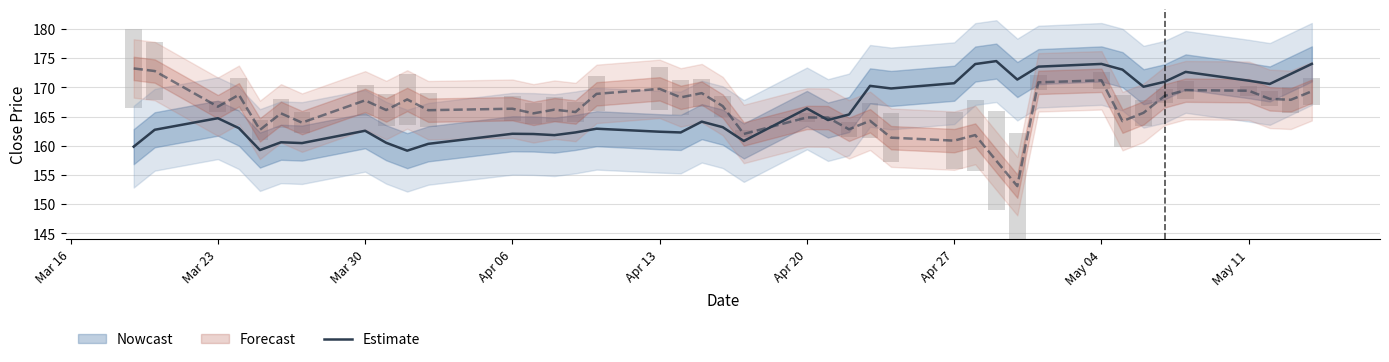

Does the chart contain stacked bars?

No